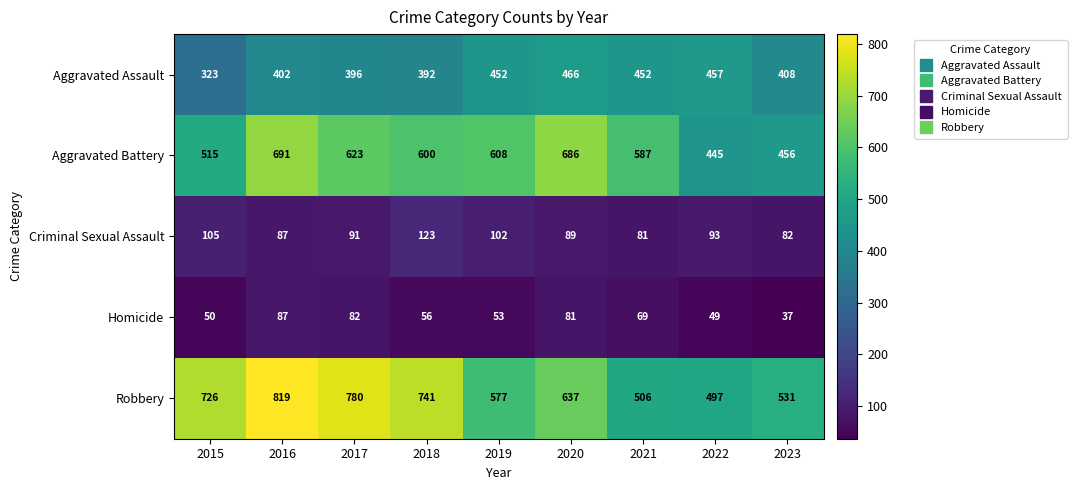

What is the approximate value of Robbery at 2015, to the nearest 50?

750